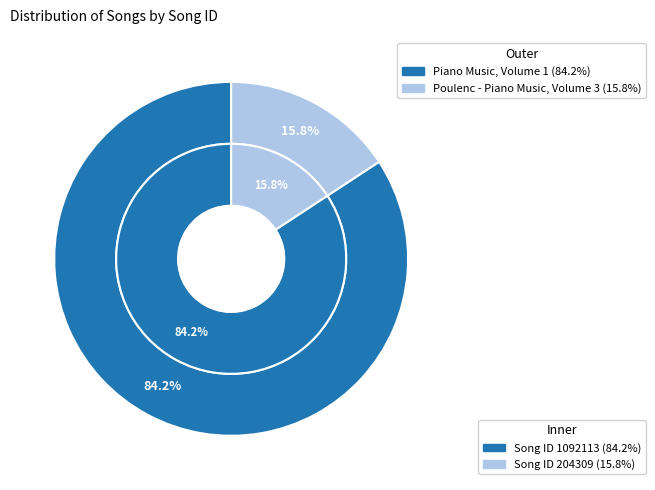

To the nearest percent, what is the average slice percentage?

50%